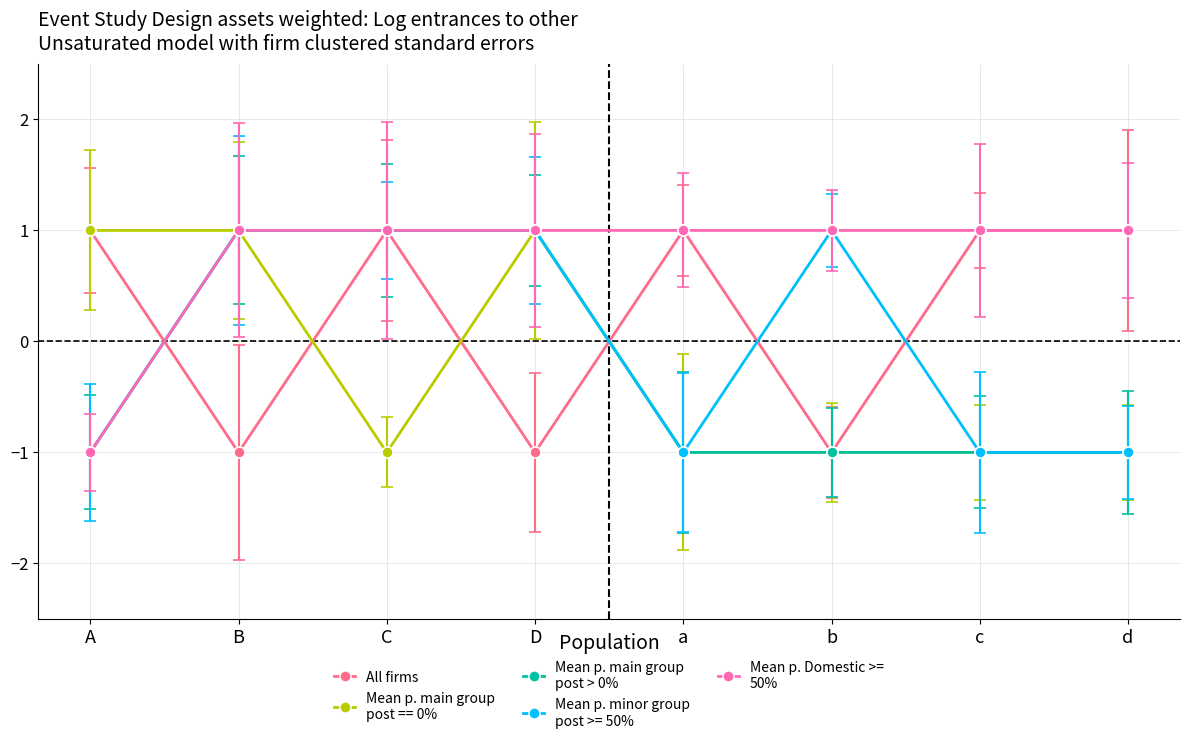

What is the label of the 3rd point from the left?

C